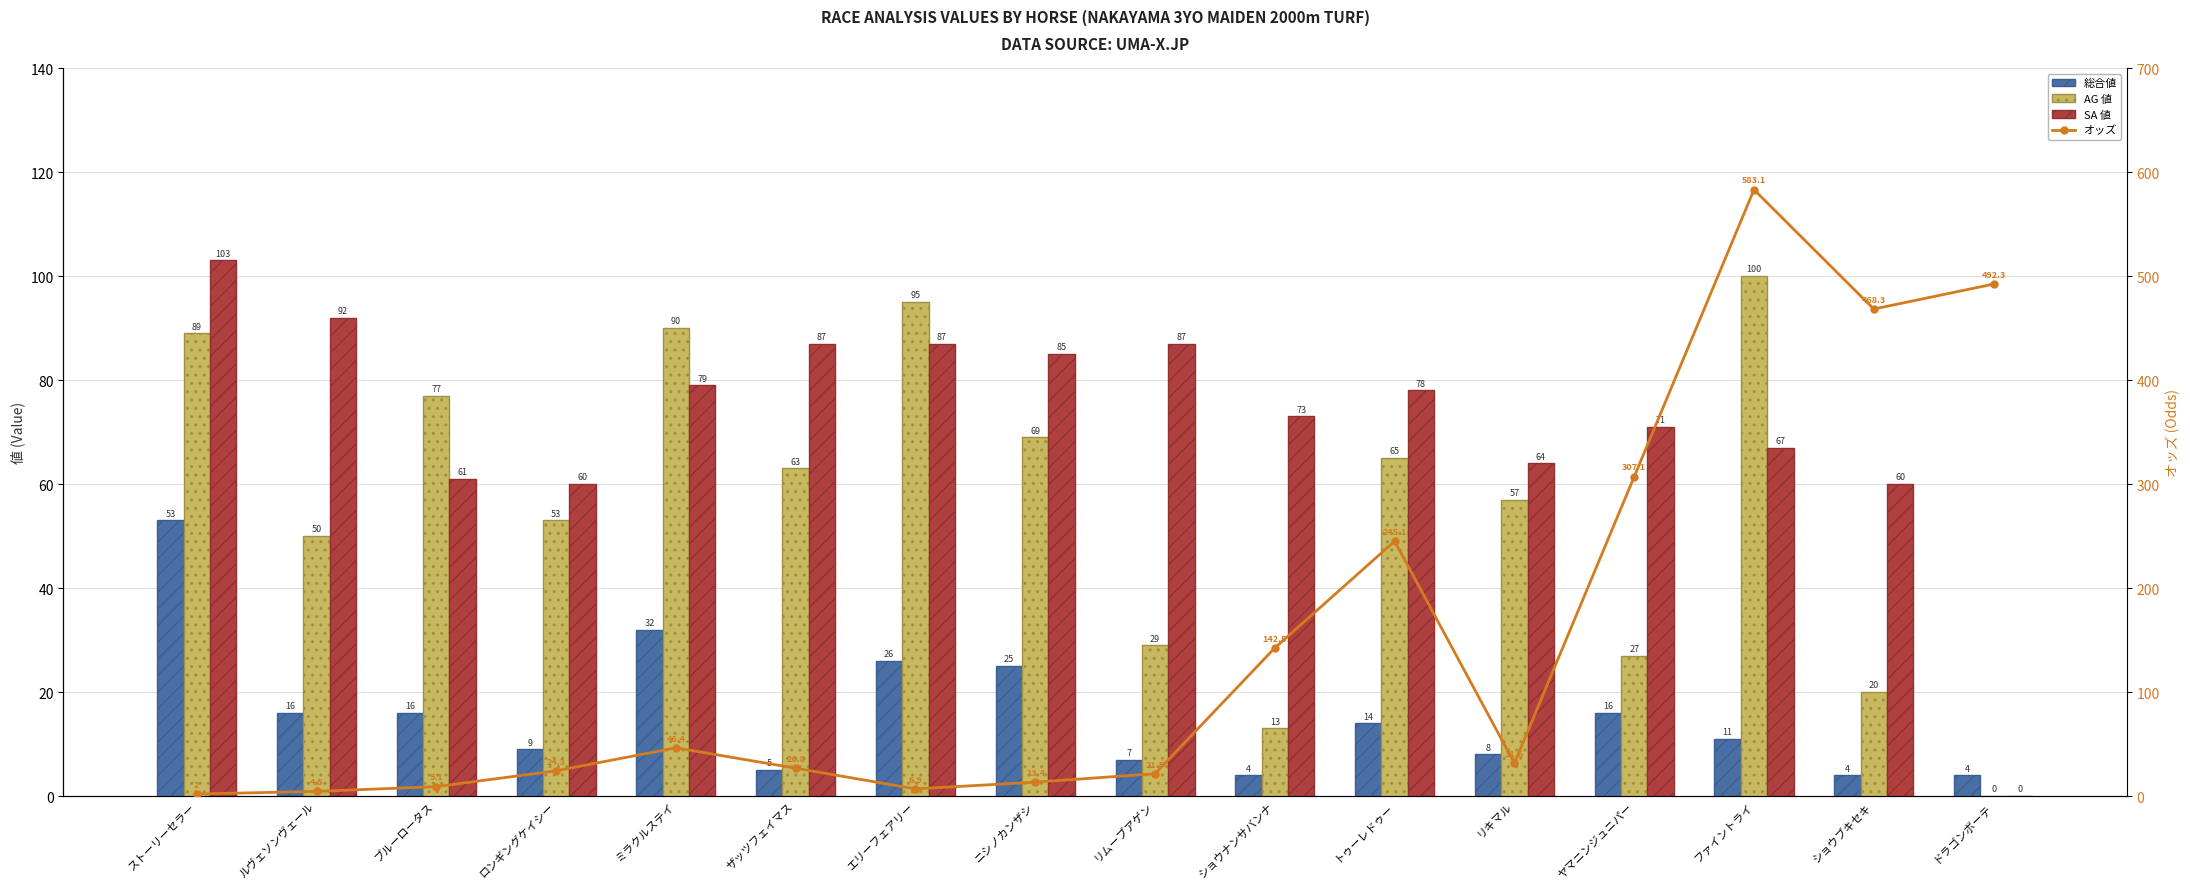

Are the bars horizontal?

No